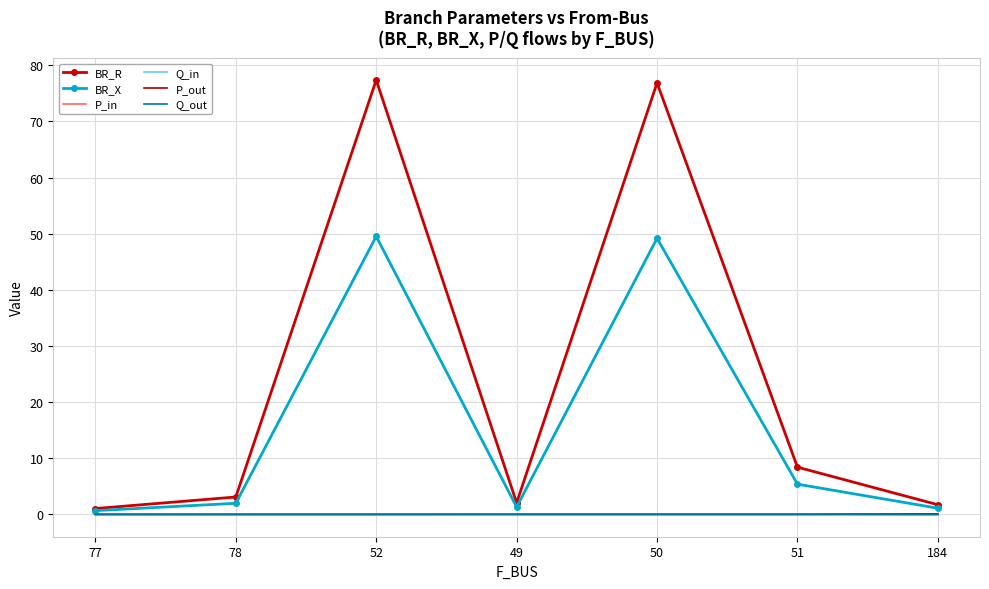

At how many categories does at least one series exceed 30?

2